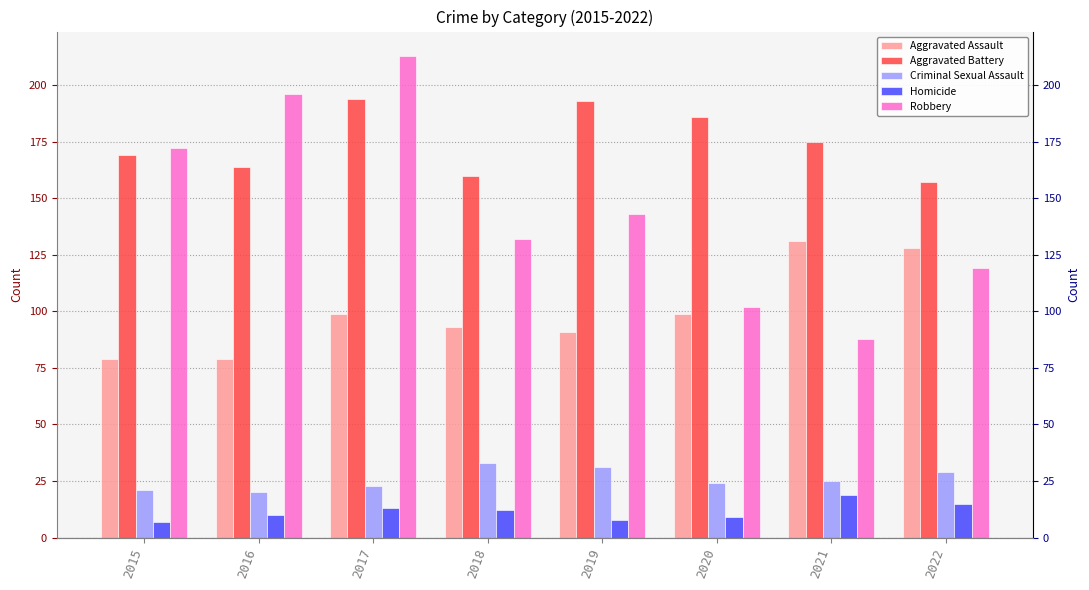

The Robbery series shows 88 at 2021. True or false?

True